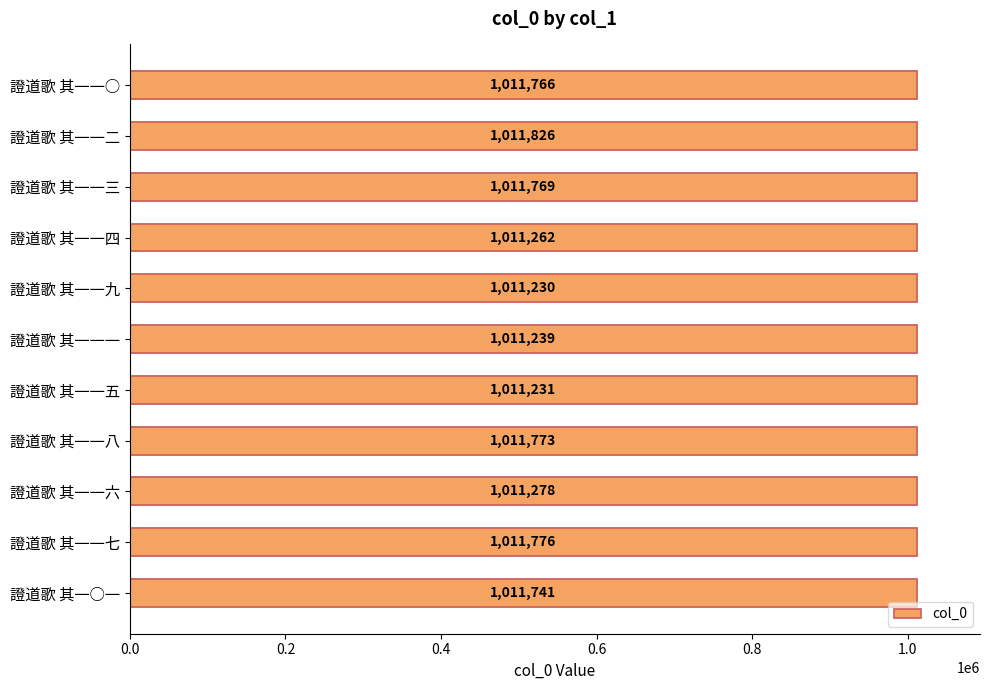

What is the maximum value shown in the chart?

1011826